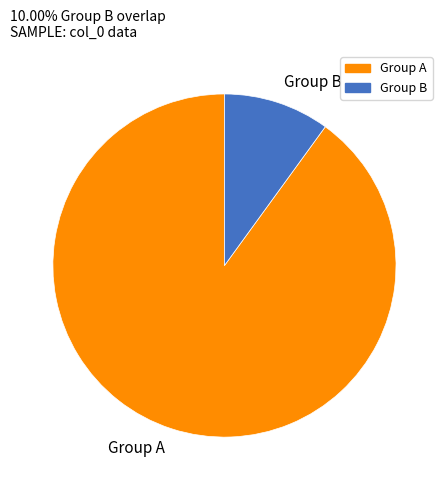

Combined, do Group B and Group A account for over 50%?

Yes